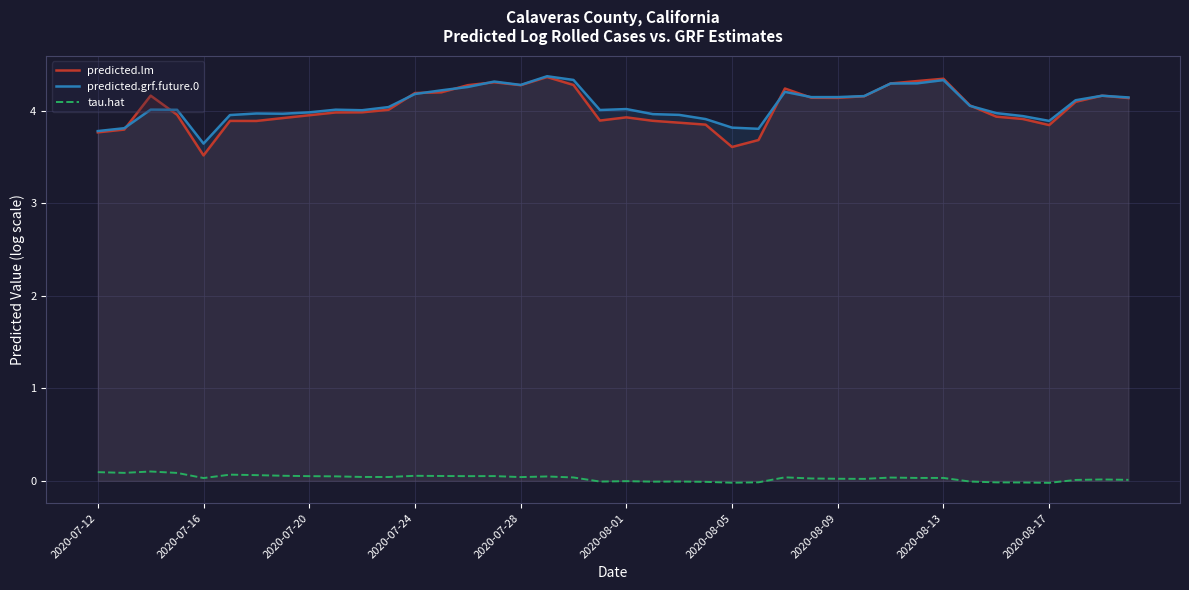

What are all the series names shown in the legend?

predicted.lm, predicted.grf.future.0, tau.hat